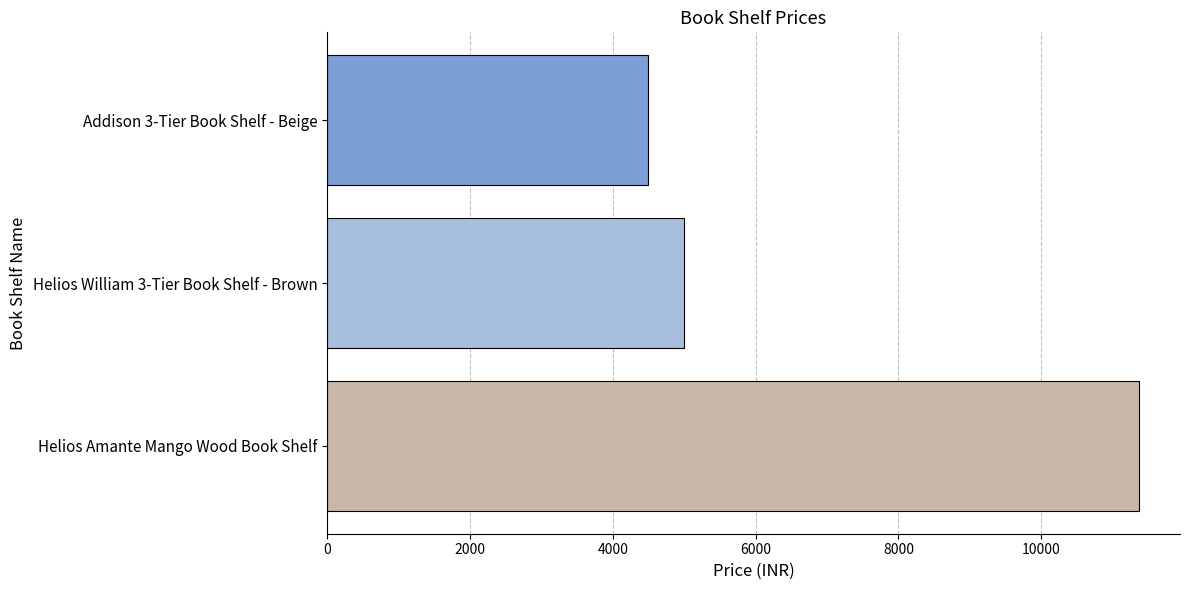

Between Addison 3-Tier Book Shelf - Beige and Helios William 3-Tier Book Shelf - Brown, which is larger?

Helios William 3-Tier Book Shelf - Brown